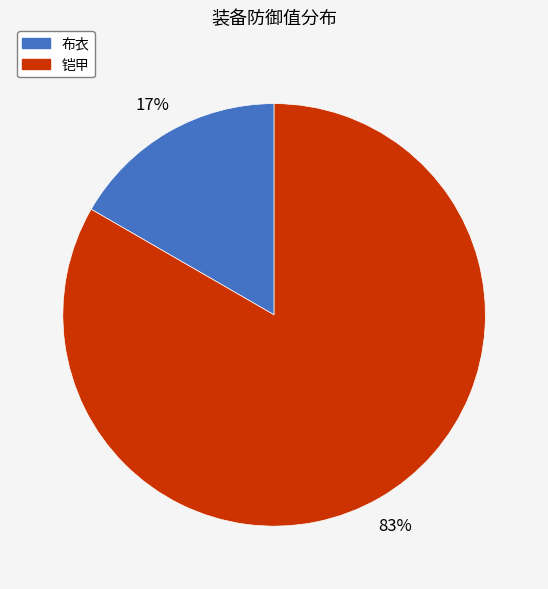

To the nearest percent, what is the average slice percentage?

50%